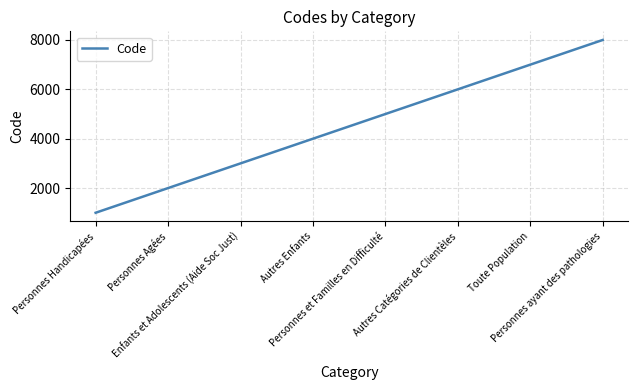

Where is the data nearest to the value 4500?

Autres Enfants